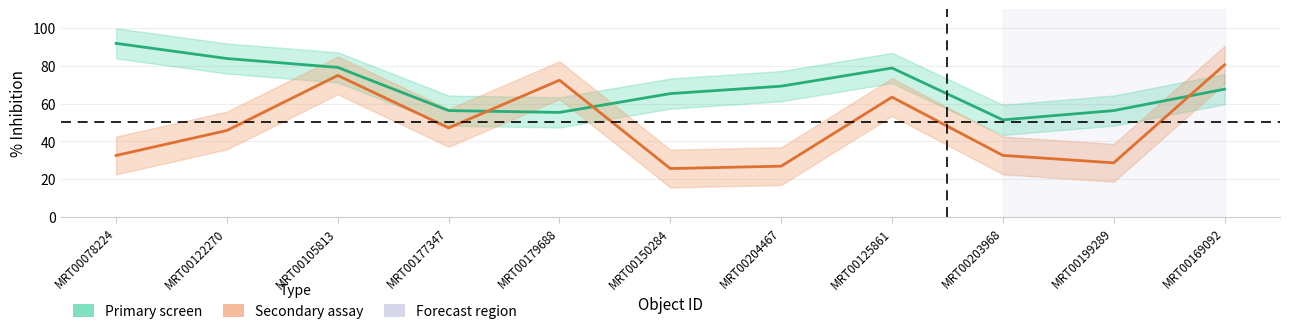

True or false: Primary screen and Secondary assay cross at least once.

True